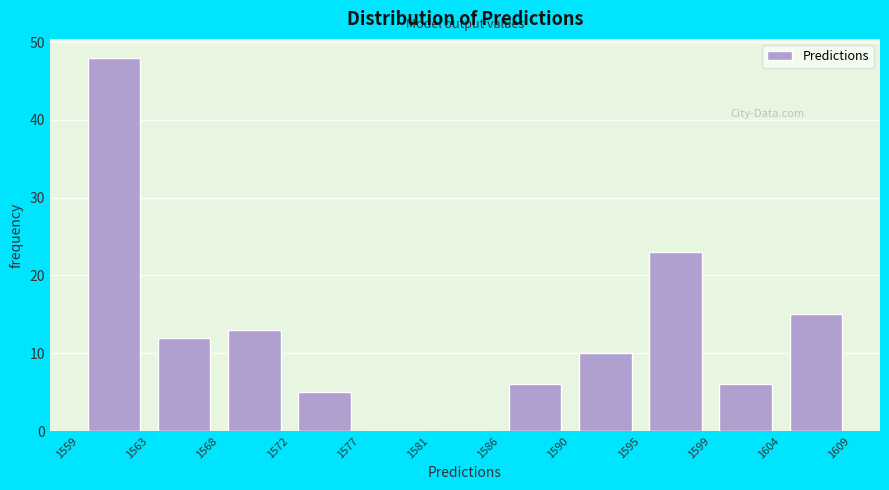

Reading left to right, transcribe this chart: for each bar, give the range it covers on the x-axis and its height. The values are not printed on the chart, so give them approximately, as read against the axis.

1559 to 1563: 48
1563 to 1568: 12
1568 to 1572: 13
1572 to 1577: 5
1577 to 1581: 0
1581 to 1586: 0
1586 to 1590: 6
1590 to 1595: 10
1595 to 1599: 23
1599 to 1604: 6
1604 to 1609: 15